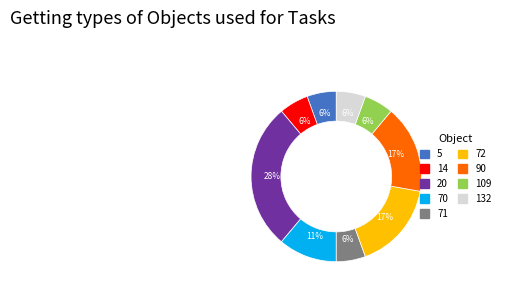

To the nearest percent, what is the average slice percentage?

11%